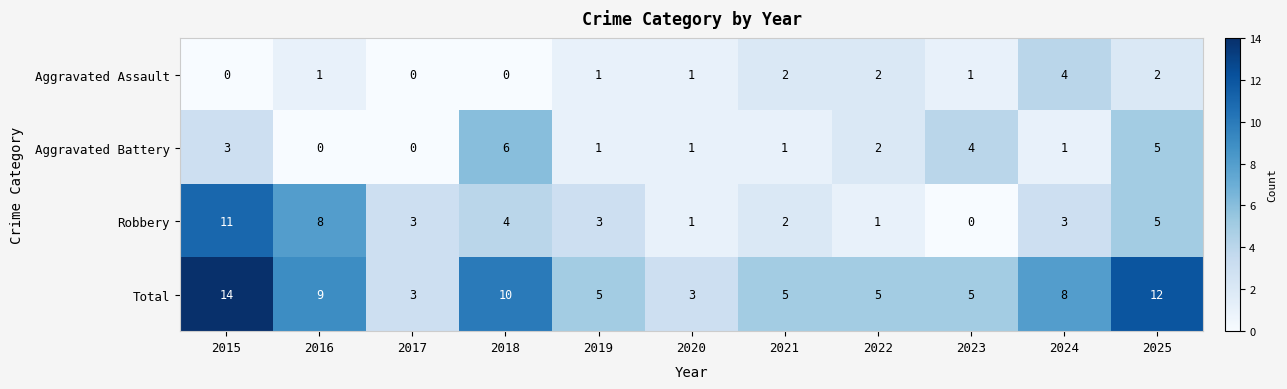

What is the greatest value displayed?

14